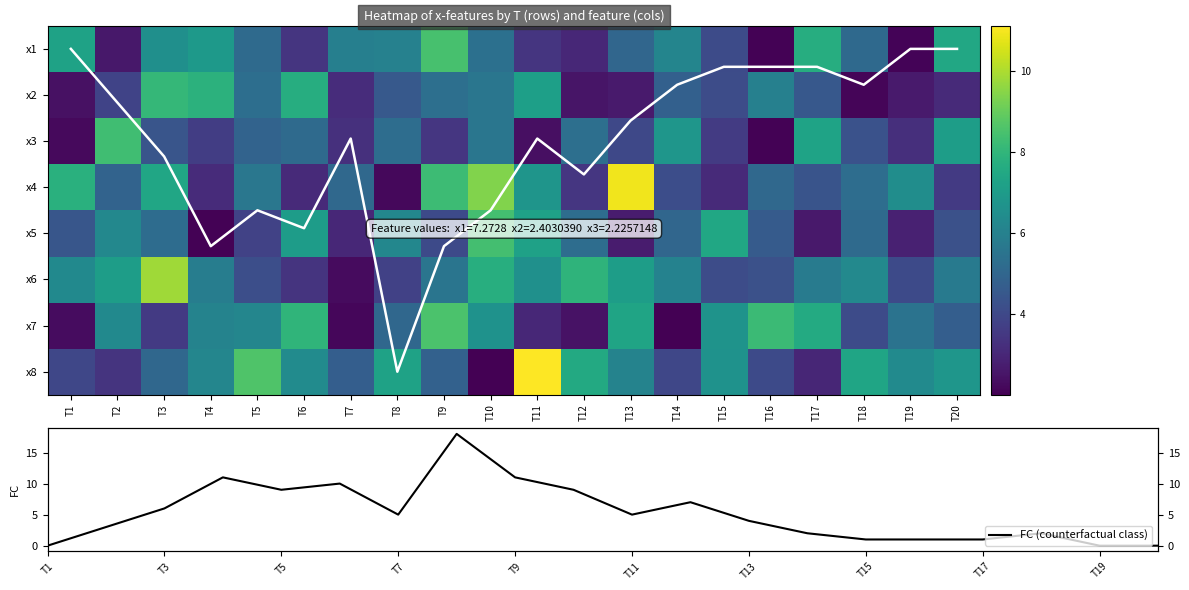

At which label is x7 closest to 5?

T8